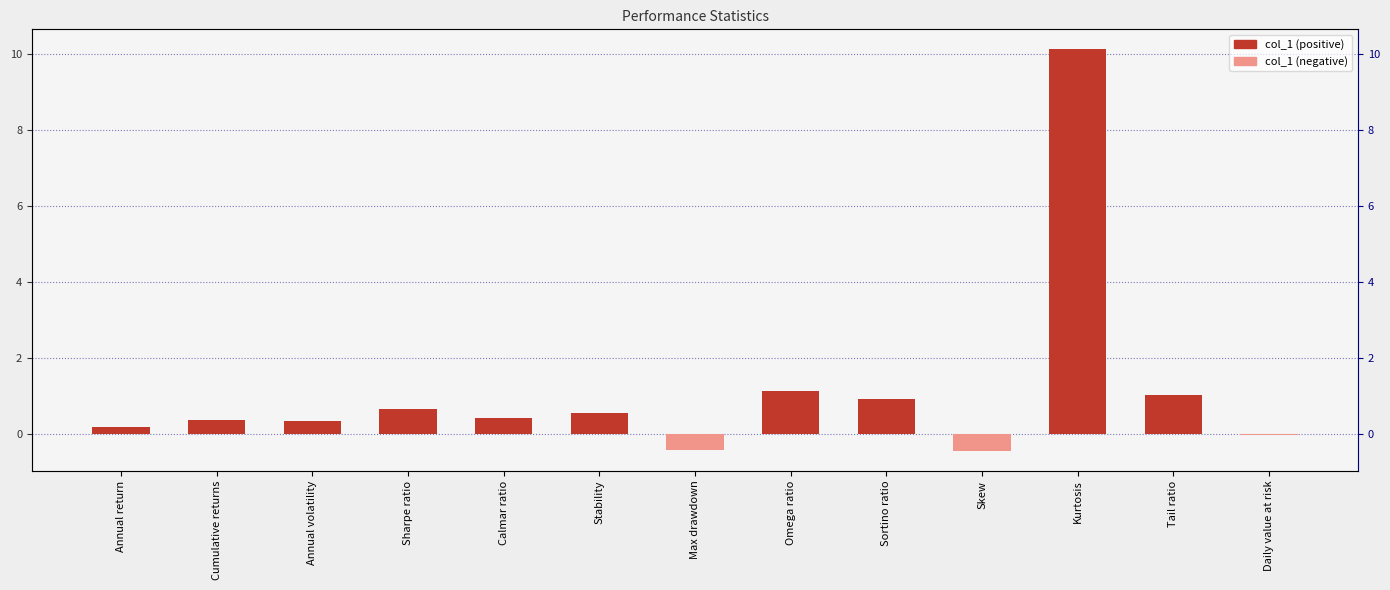

What is the label of the 8th bar from the right?

Stability